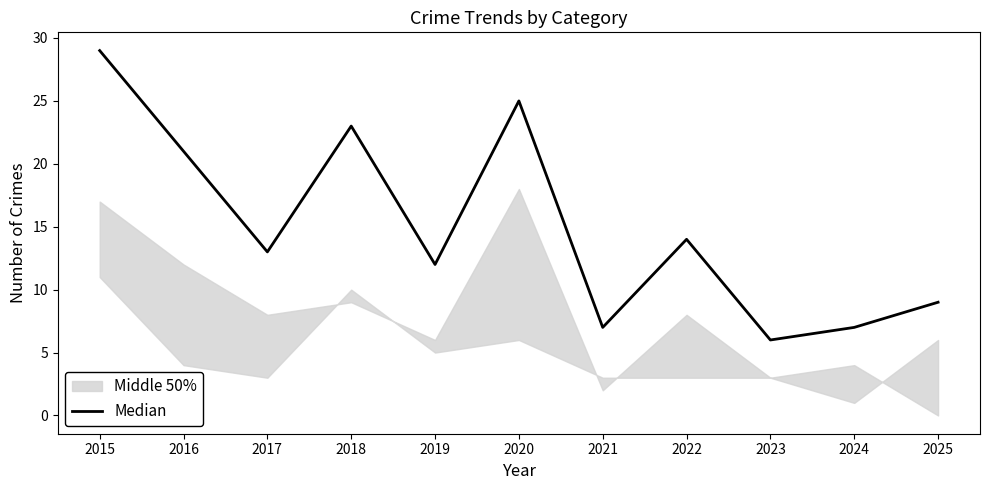

Does the chart display data point markers on the line(s)?

No